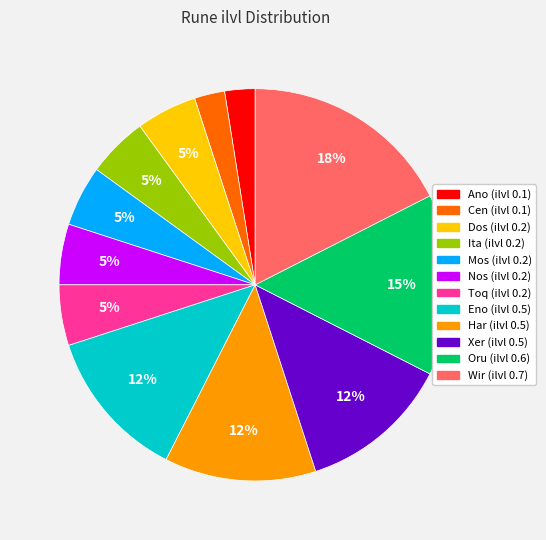

To the nearest percent, what is the average slice percentage?

8%